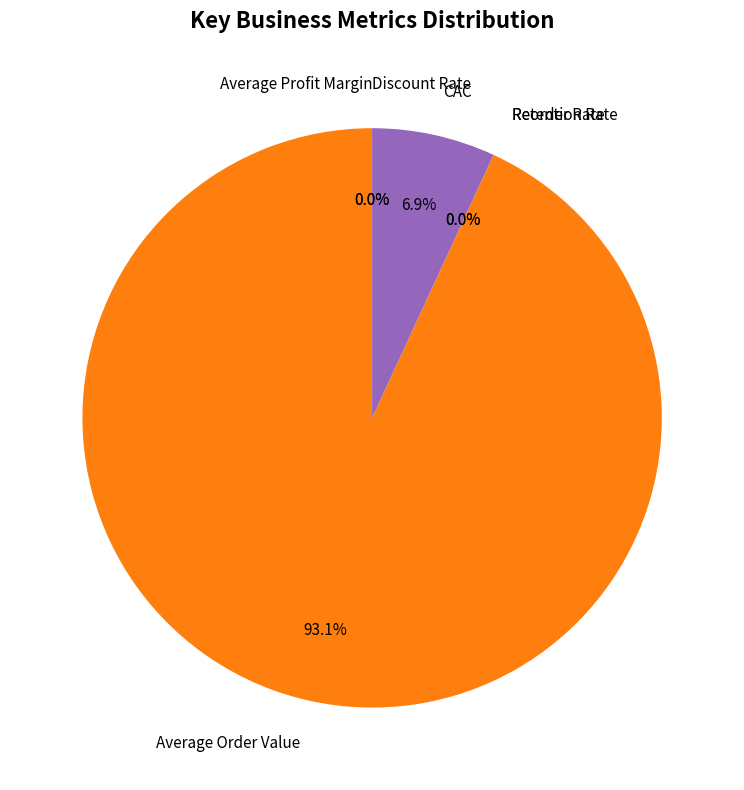

Between CAC and Average Order Value, which is larger?

Average Order Value